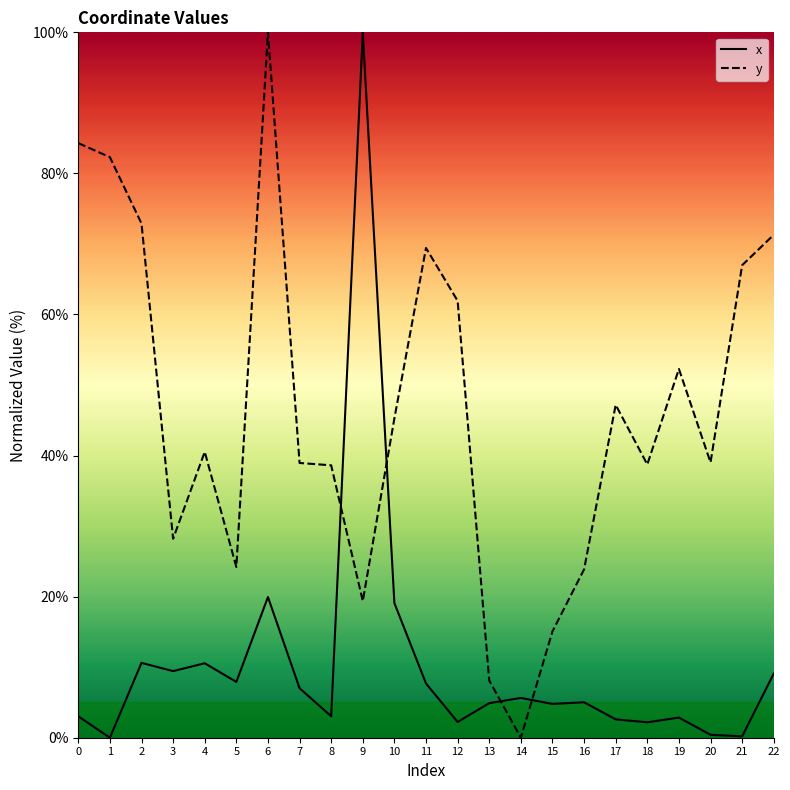

How many intersections are there between y and x?

4